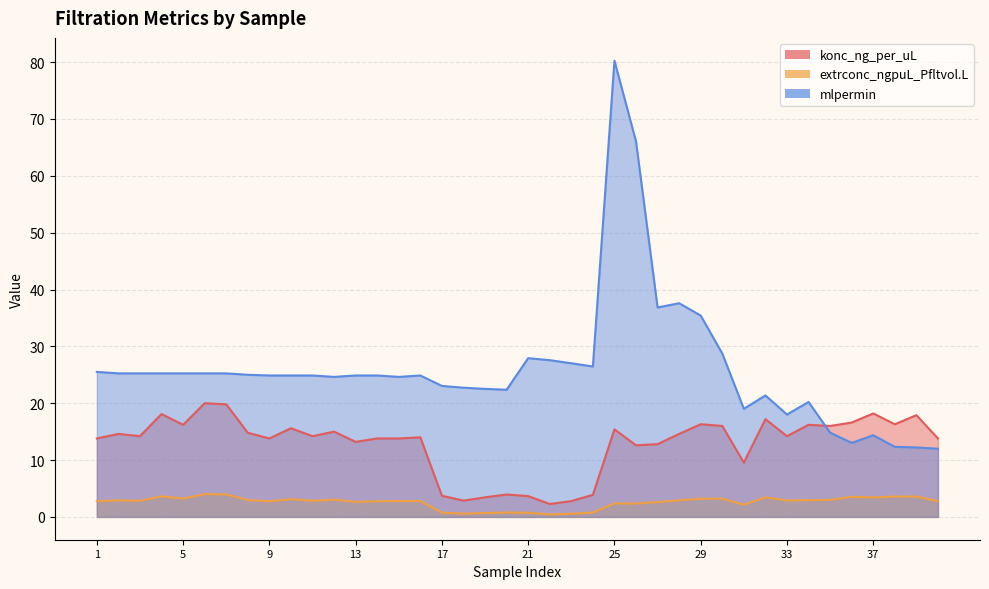

What are all the series names shown in the legend?

konc_ng_per_uL, extrconc_ngpuL_Pfltvol.L, mlpermin